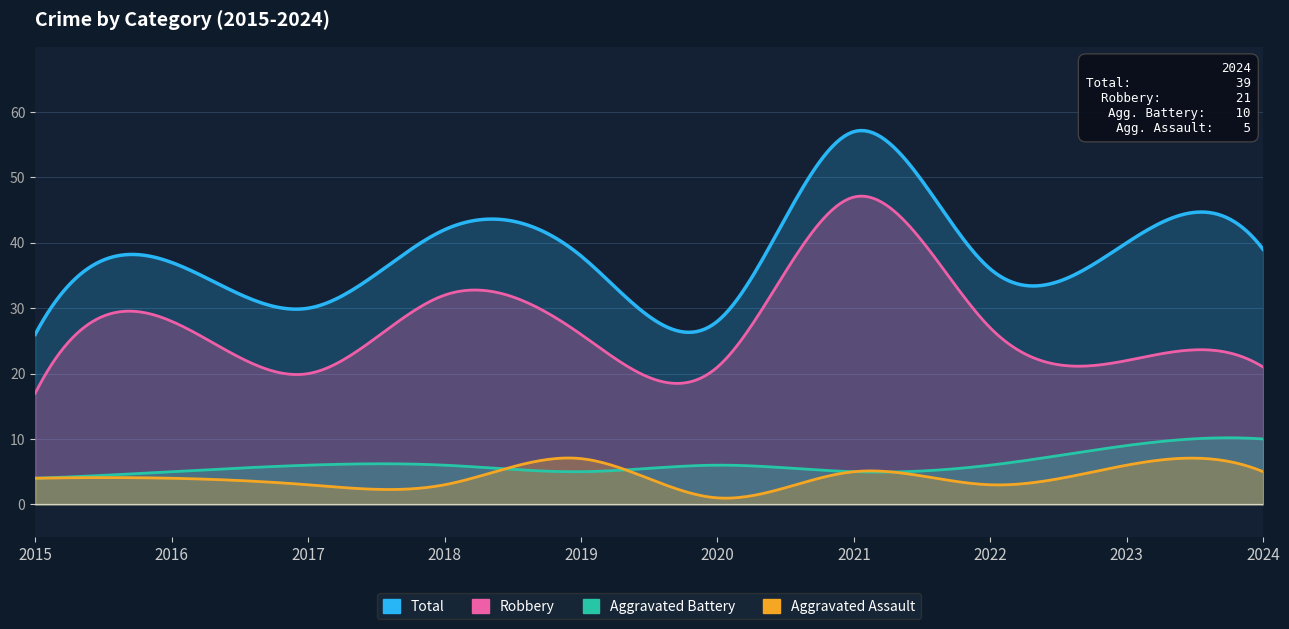

What is the lowest value of the Aggravated Assault series?

1